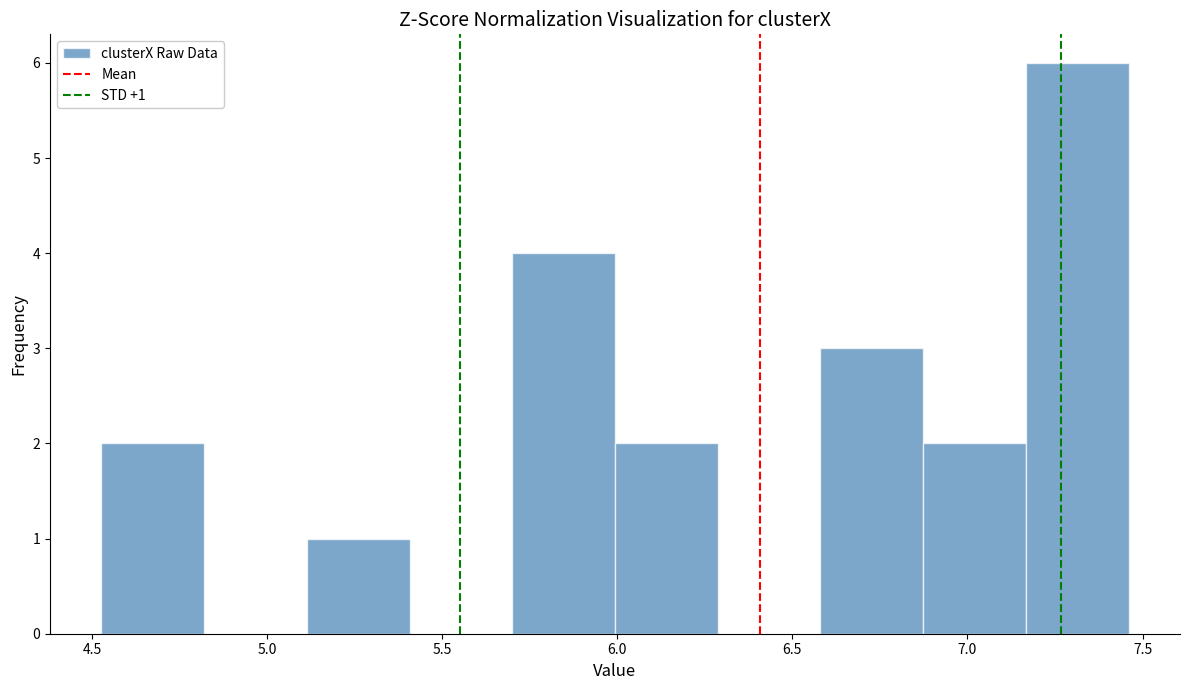

Which range on the x-axis has the tallest bar?

7.15 to 7.45